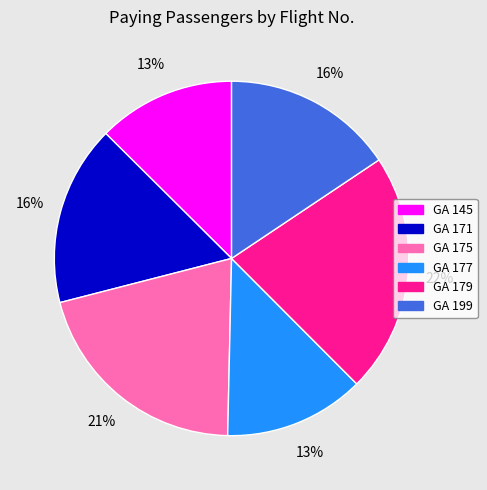

Count the number of slices in the pie.

6